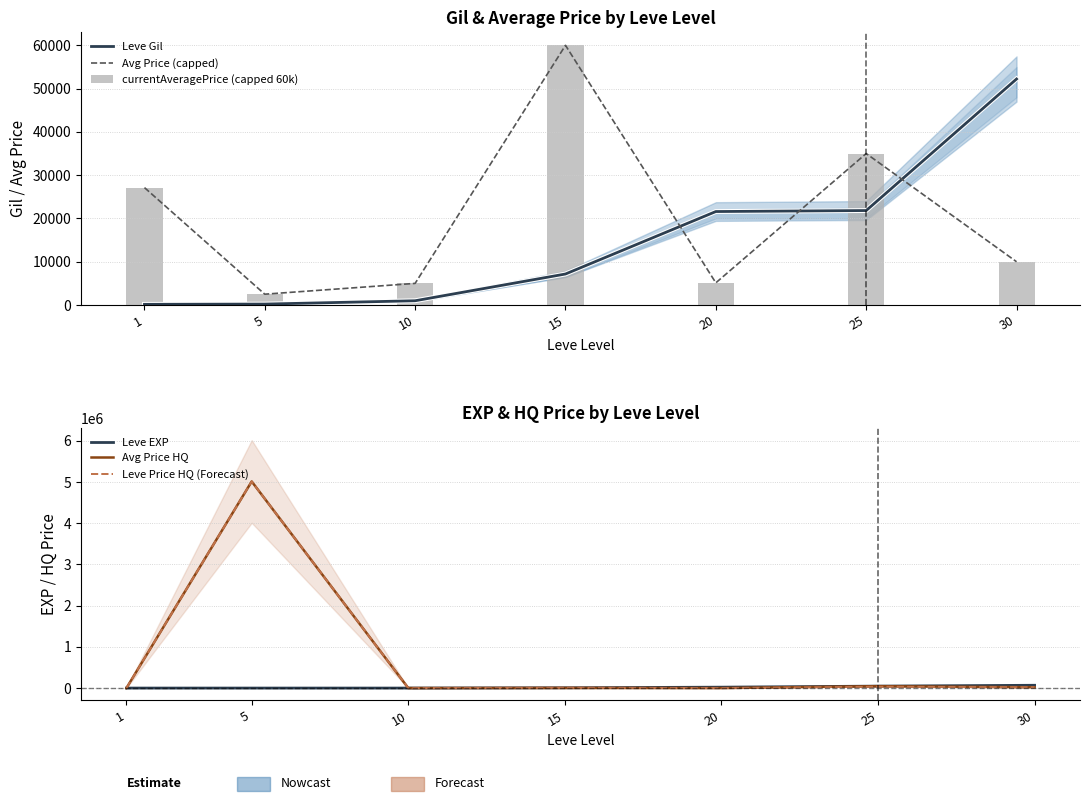

Which series has the largest total across all categories?

Avg Price HQ